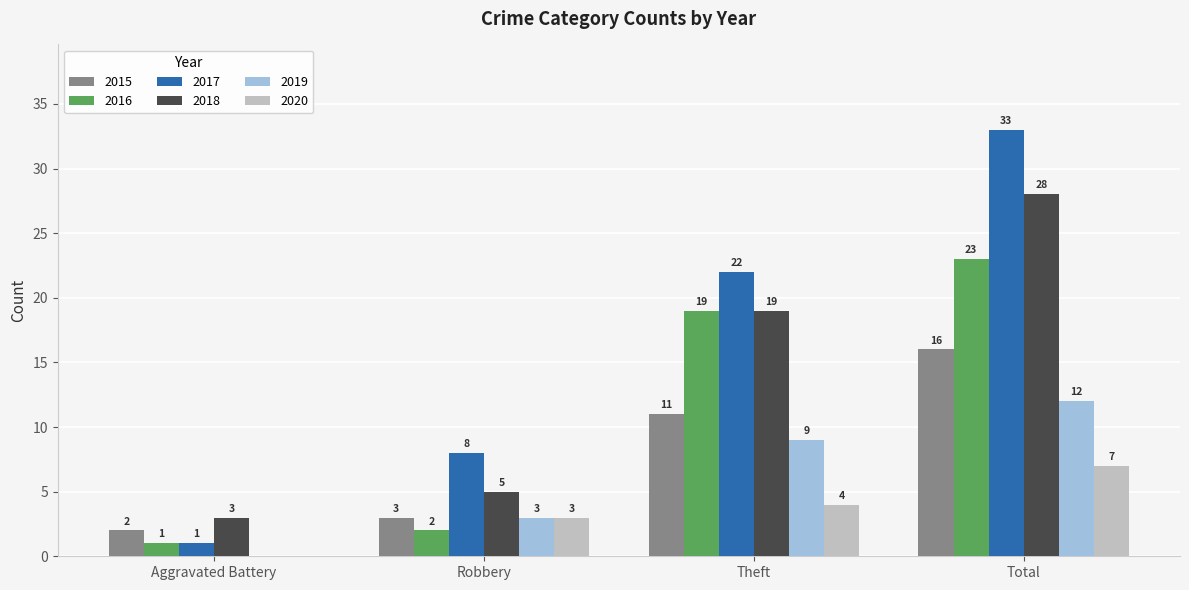

The value of 2016 at Total is 23. True or false?

True